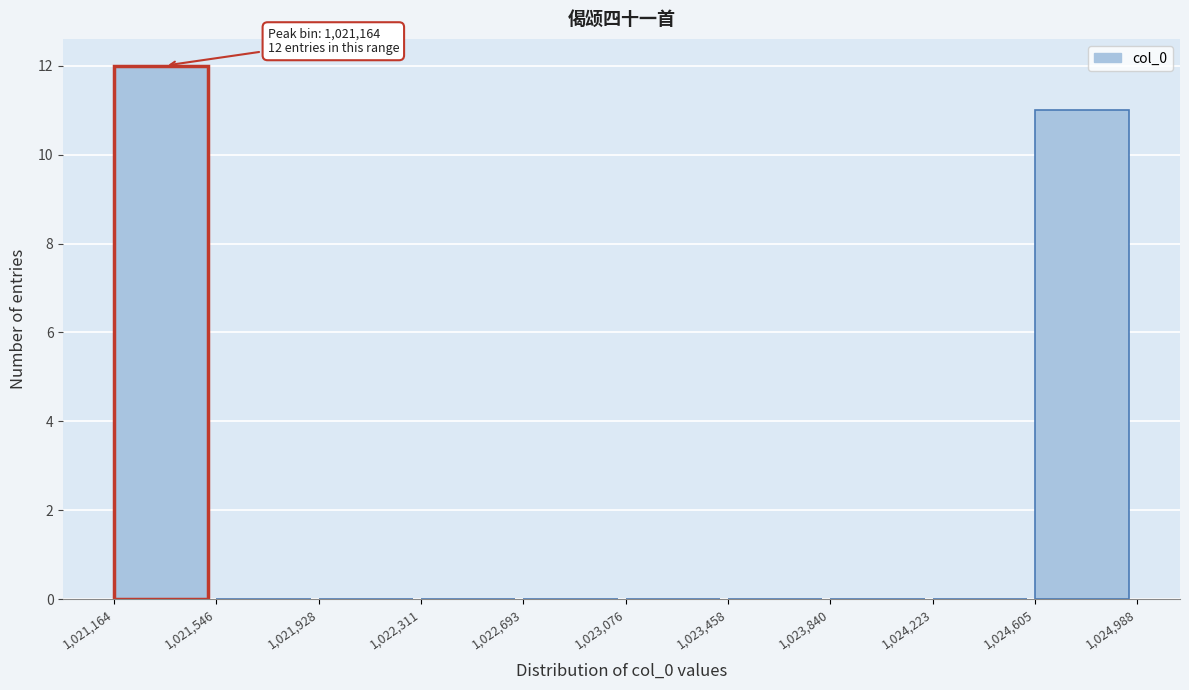

Over which range of the x-axis is the bar tallest?

1,021,164 to 1,021,546